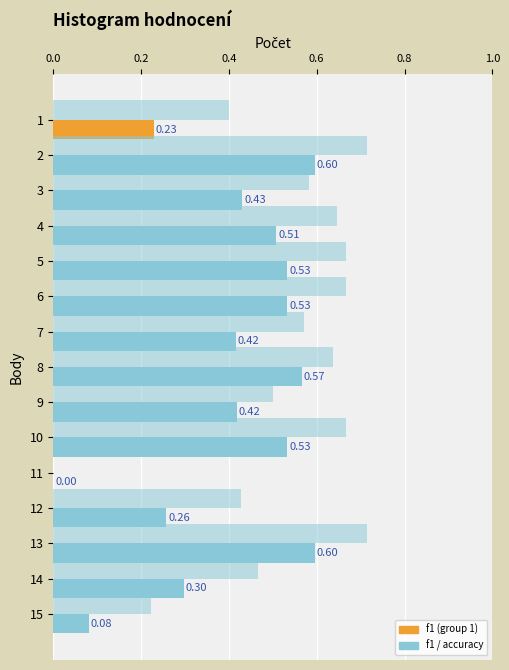

The value of f1 at 9 is 0.1. True or false?

False